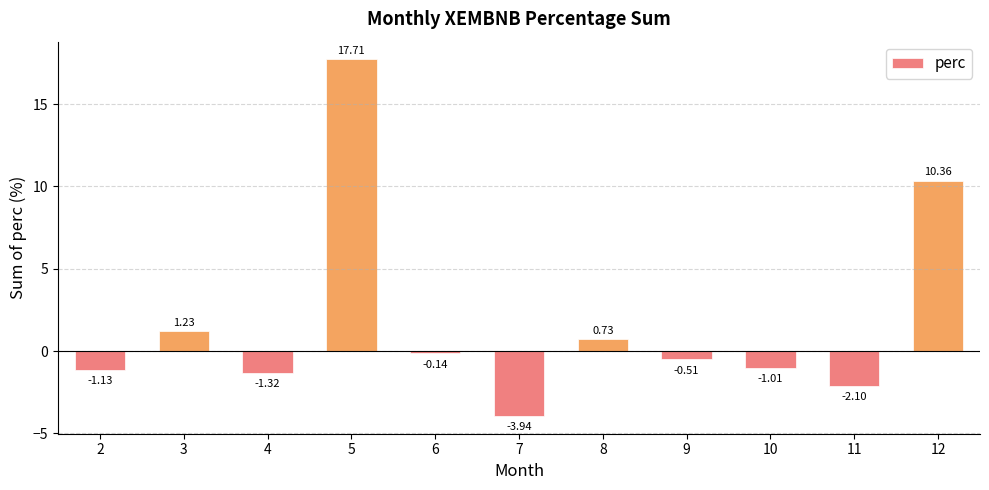

What is the difference between the values at 10 and 8?

1.7